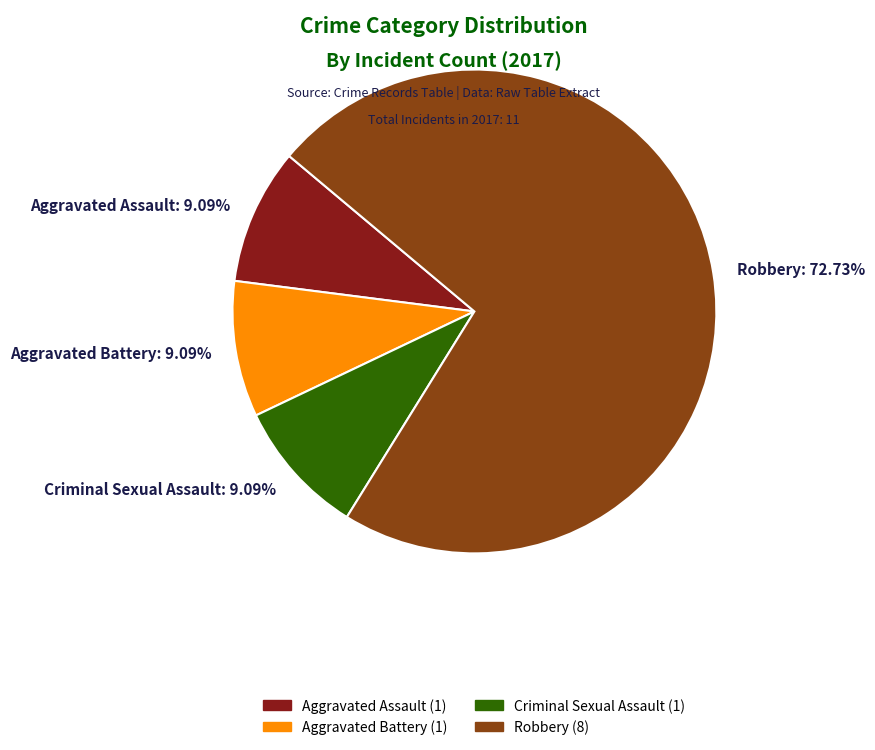

Do Criminal Sexual Assault: 9.09% and Aggravated Assault: 9.09% together represent more than half of the pie?

No